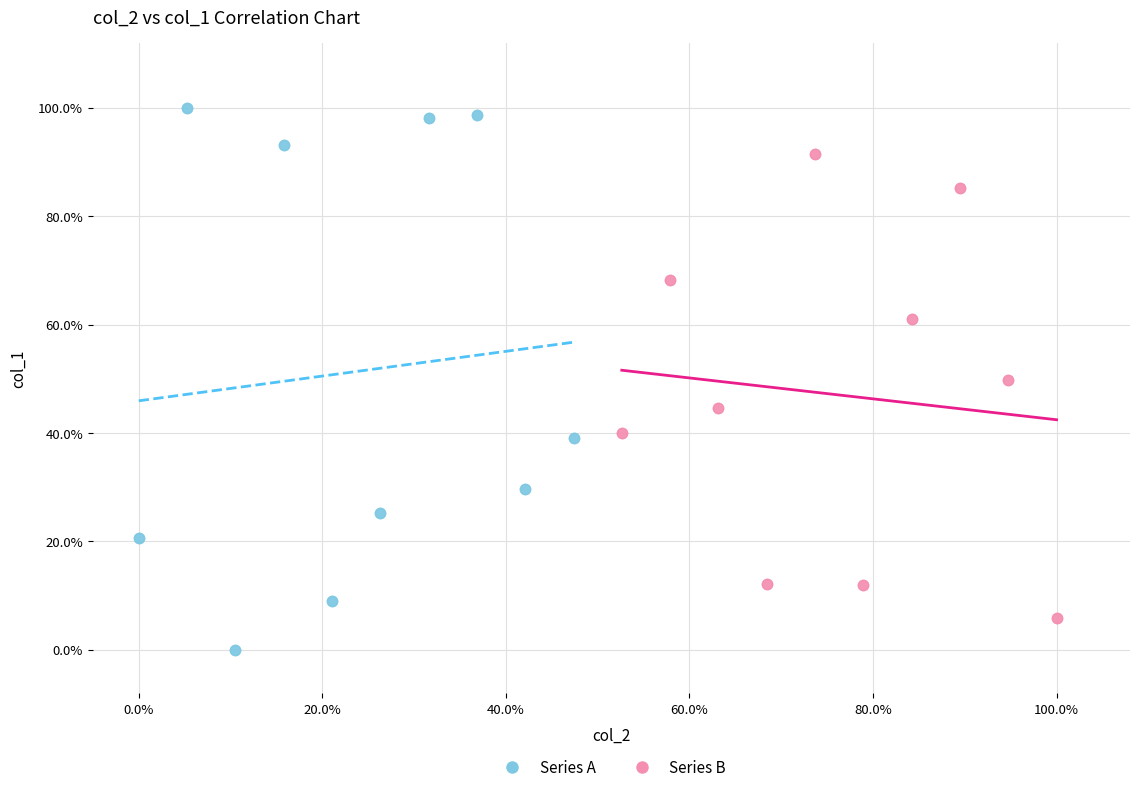

Which series reaches the minimum Y coordinate?

Series A